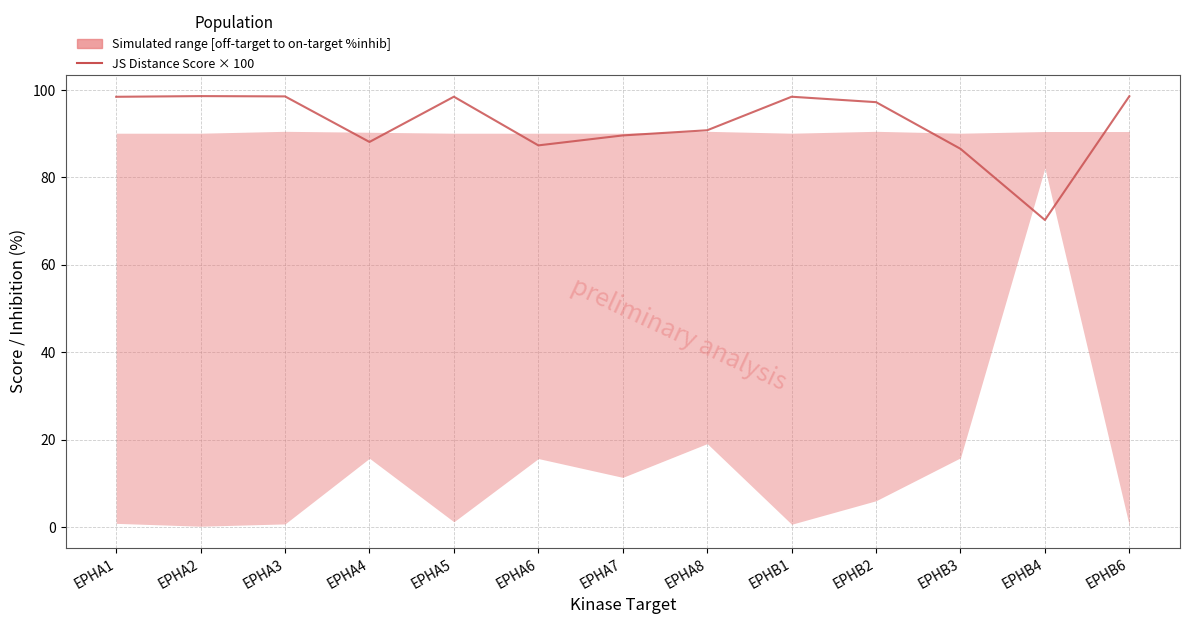

Reading left to right, what are all the values shown in this chart?

EPHA1=98.5	EPHA2=98.6	EPHA3=98.6	EPHA4=88.1	EPHA5=98.5	EPHA6=87.3	EPHA7=89.6	EPHA8=90.8	EPHB1=98.5	EPHB2=97.2	EPHB3=86.6	EPHB4=70.3	EPHB6=98.6